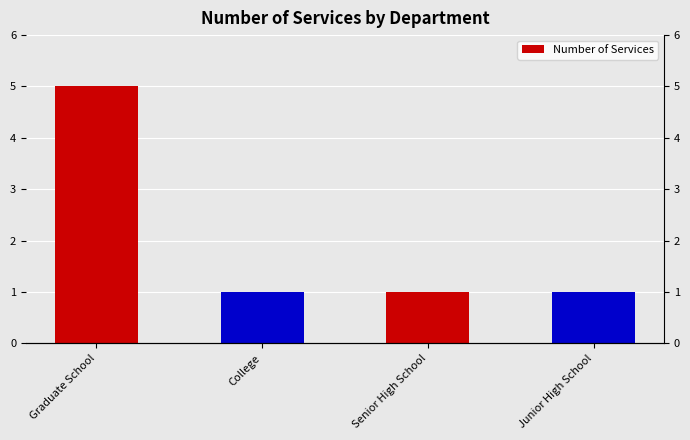

At which category does the chart reach its peak across all series?

Graduate School